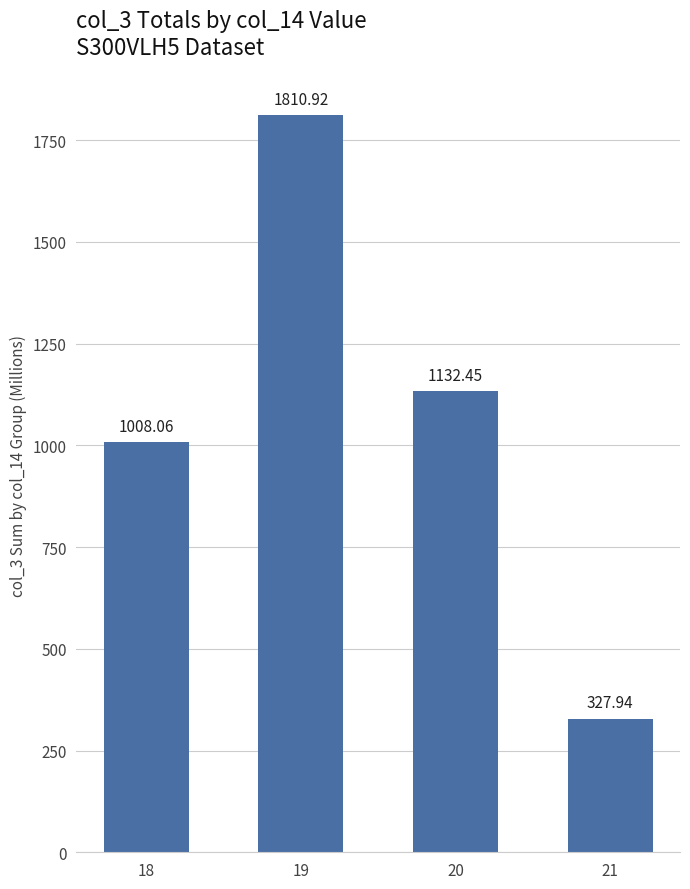

Reading left to right, transcribe all the data shown in this chart.

1008.1	1810.9	1132.5	327.9